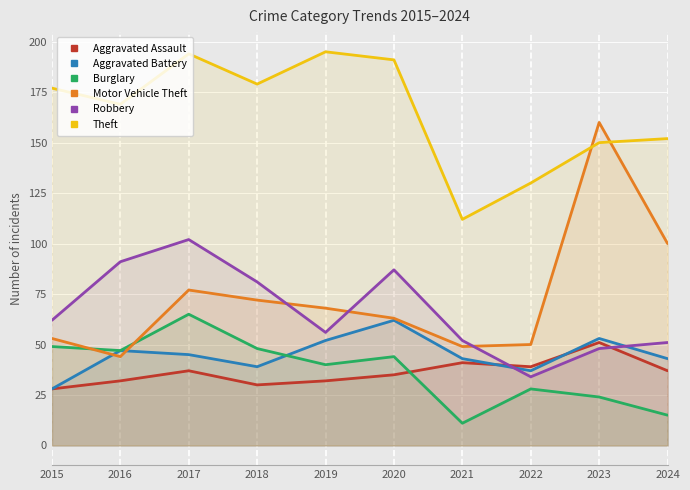

True or false: Motor Vehicle Theft has a value of 35 at 2022.

False